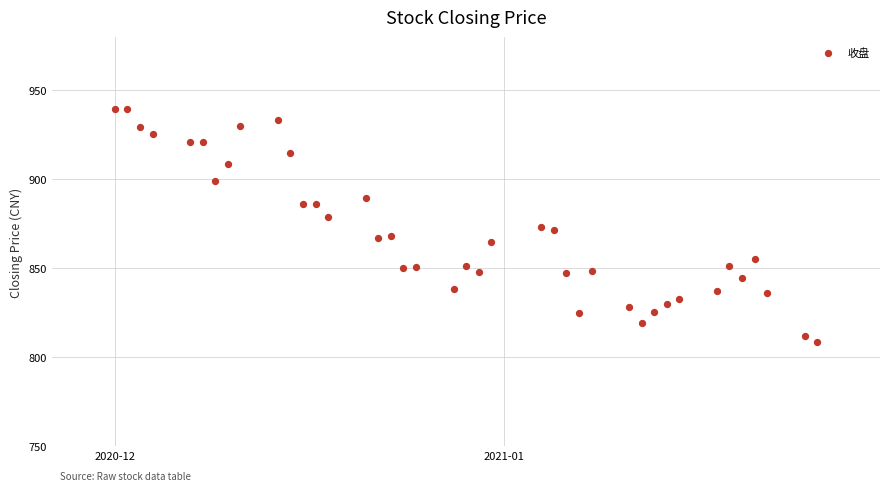

What is the range of Y values (max minus min)?

130.9